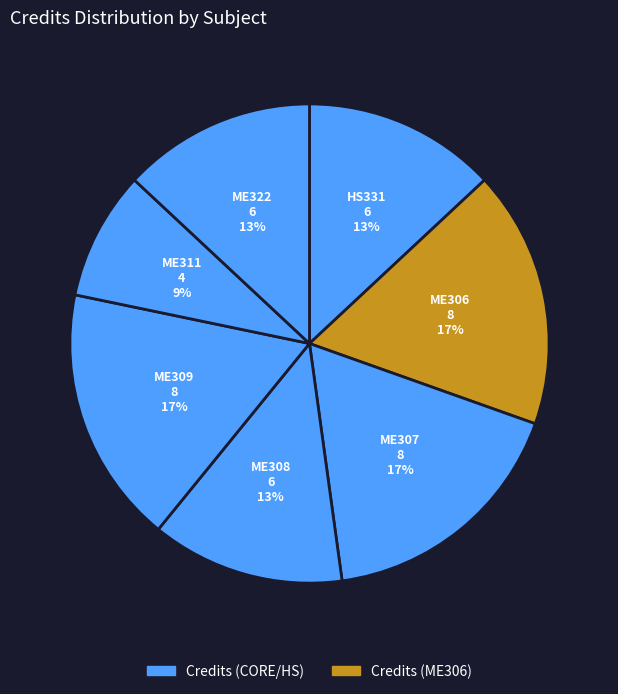

How many segments does this pie chart have?

7